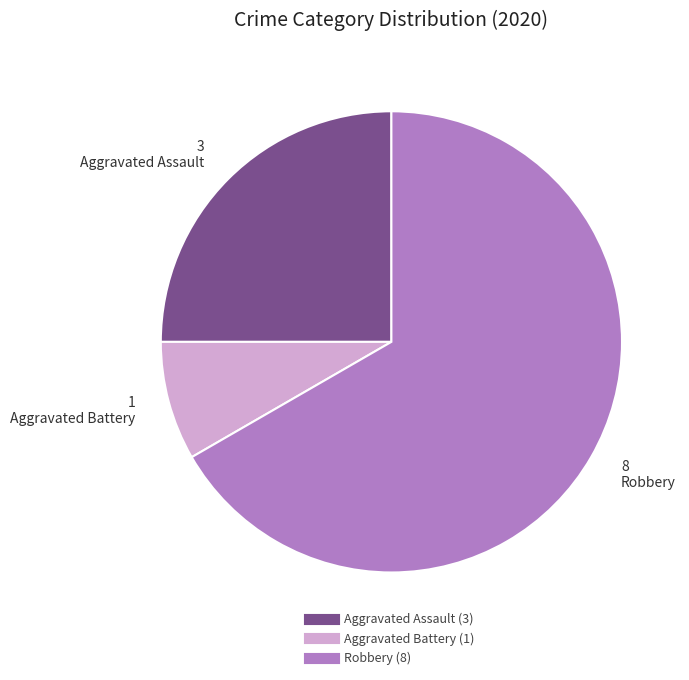

Combined, do Aggravated Battery and Aggravated Assault account for over 50%?

No